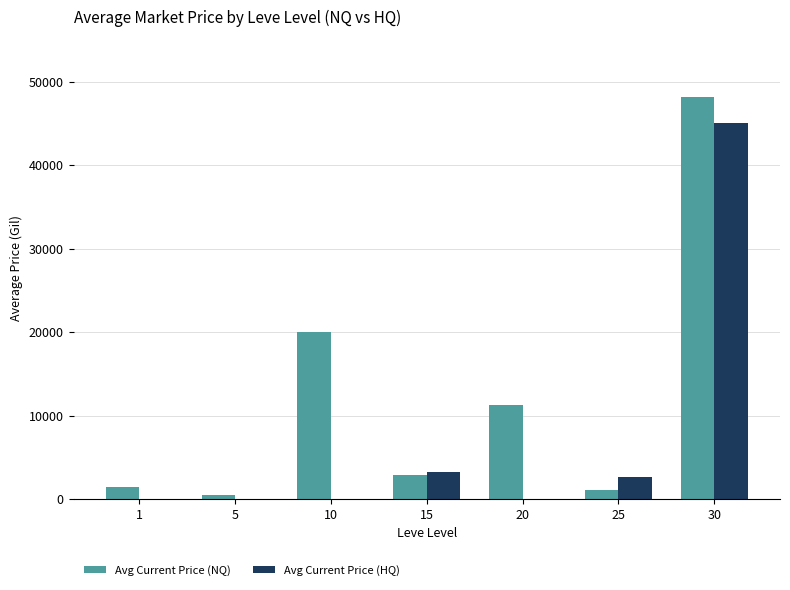

What is the sum of all Avg Current Price (NQ) values?

85382.7